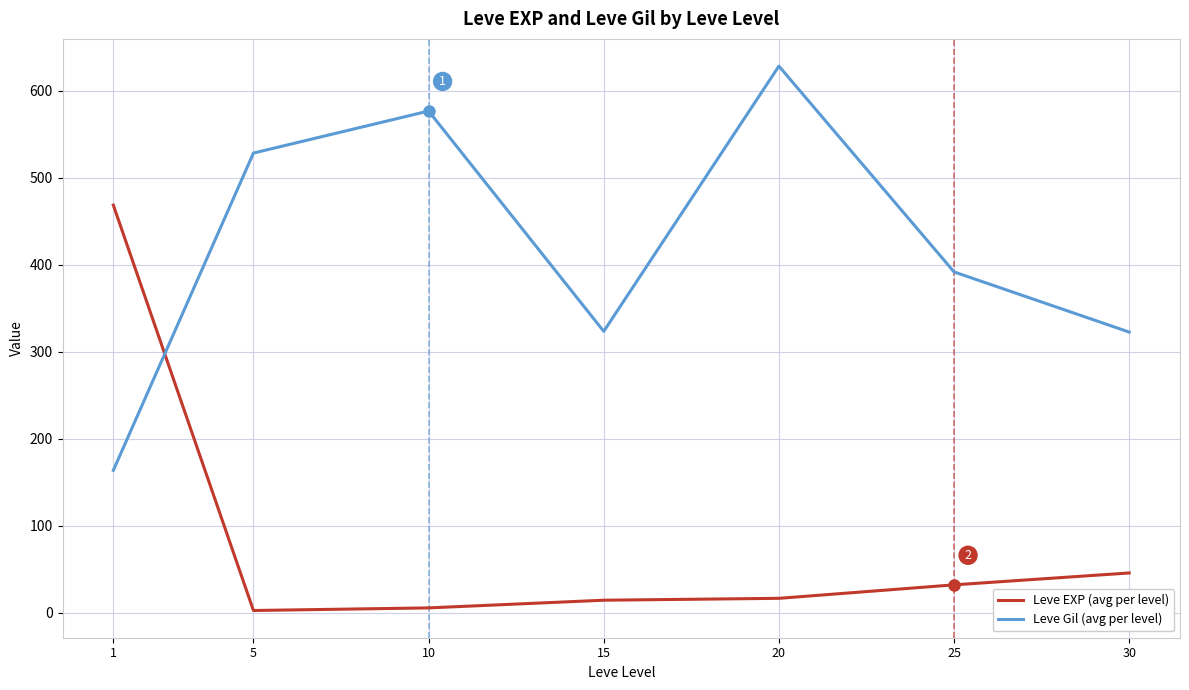

What value does the Leve Gil (avg per level) series have at 1?

163.5